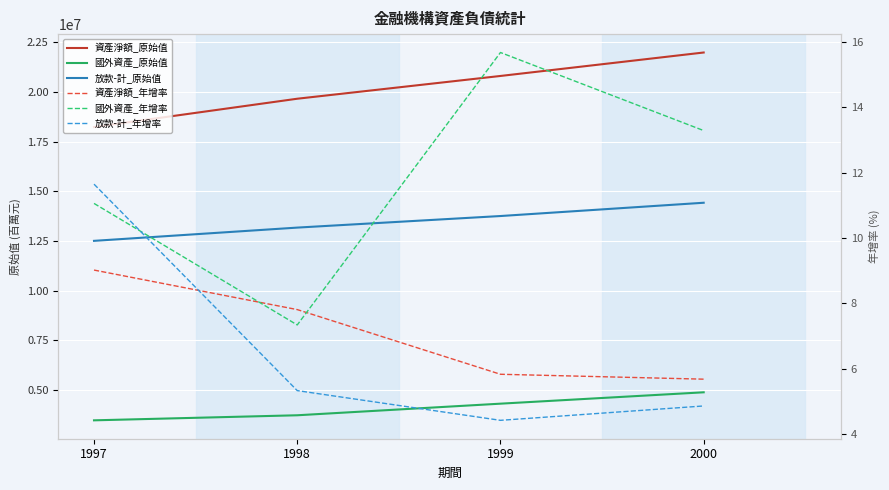

Which category has the lowest value in the 國外資產_年增率 series?

1998